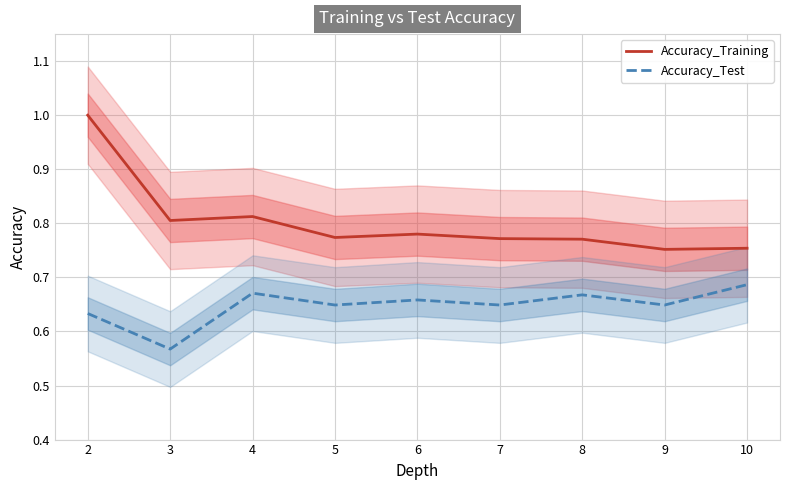

Count the number of data series in this chart.

2